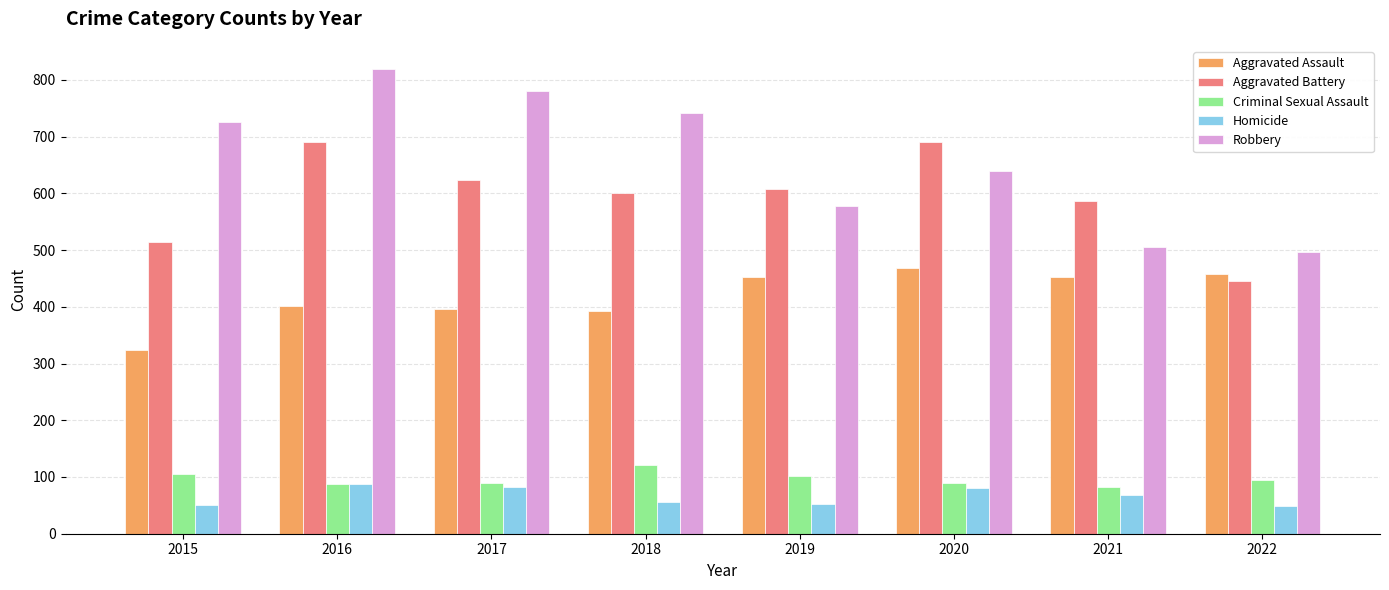

What is the total value across all series at 2016?

2086